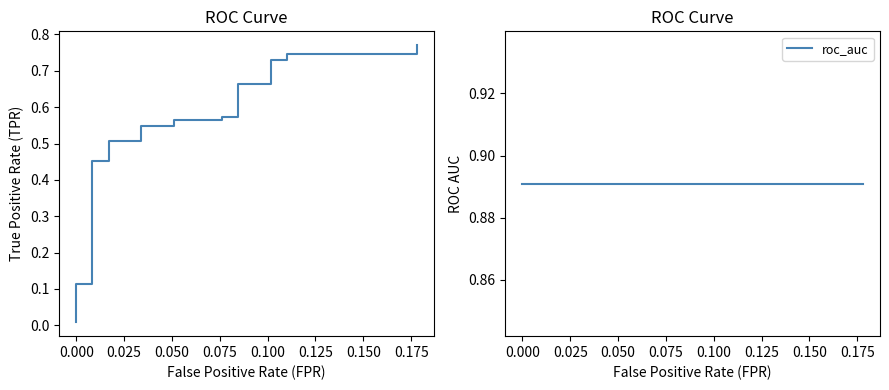

Is it true that tpr equals 0.1 at 0.025?

False